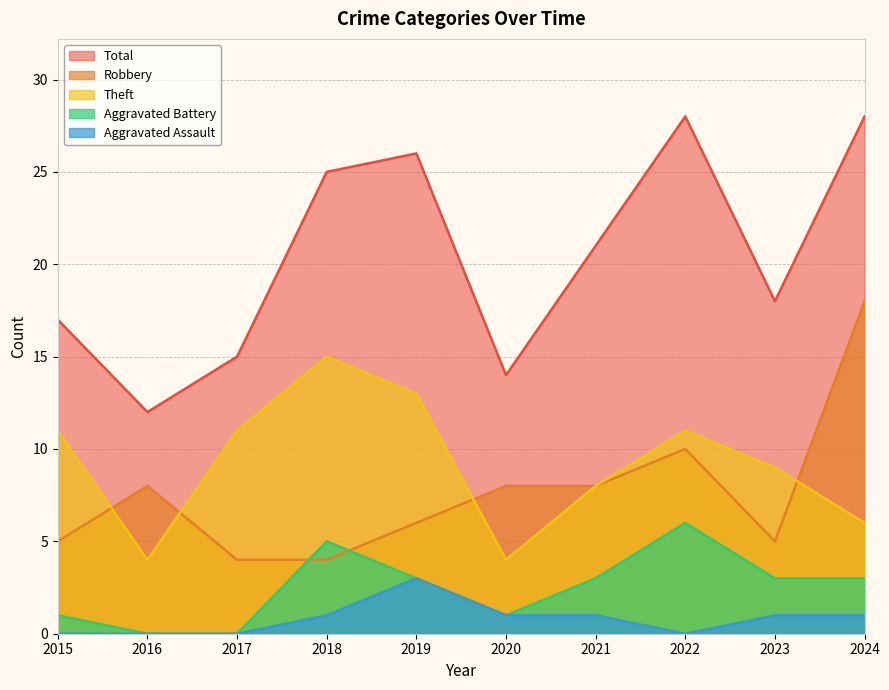

The Aggravated Assault series shows -2 at 2015. True or false?

False